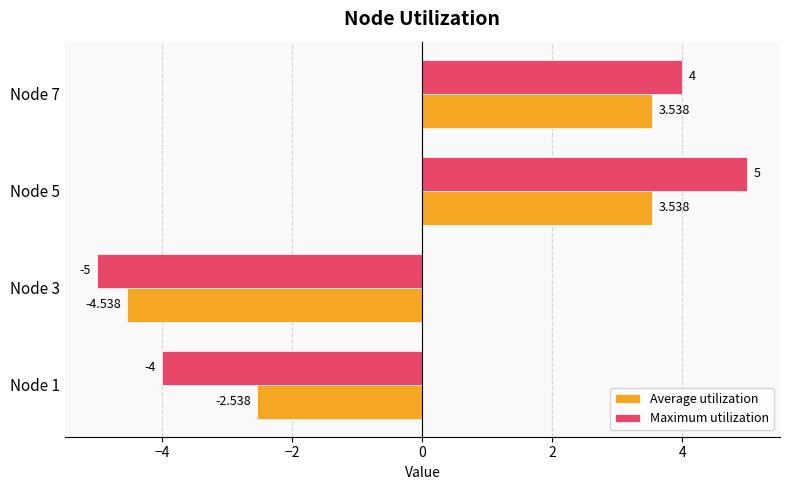

Which series has the widest spread of values?

Maximum utilization